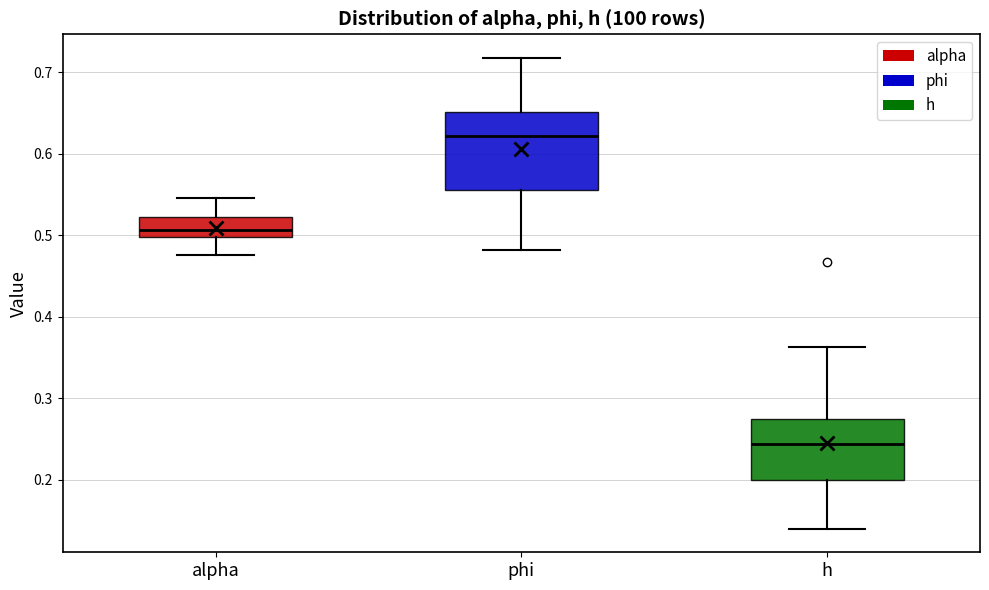

Reading left to right, read every box against the y-axis: the position of its median line, the range the box covers, and the ends of its whiskers. The values are not printed on the chart, so give them approximately, as read against the axis.

alpha: median 0.51, box 0.50 to 0.52, whiskers 0.48 to 0.55
phi: median 0.62, box 0.56 to 0.65, whiskers 0.48 to 0.72
h: median 0.24, box 0.20 to 0.27, whiskers 0.14 to 0.36